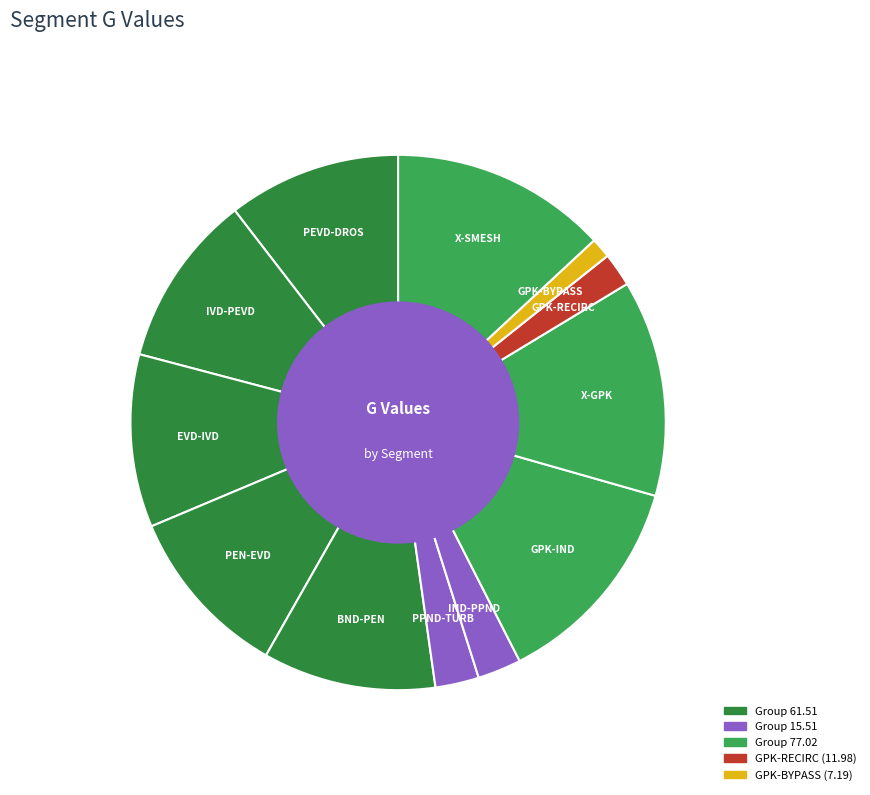

What is the smallest slice in the pie chart?

GPK-BYPASS